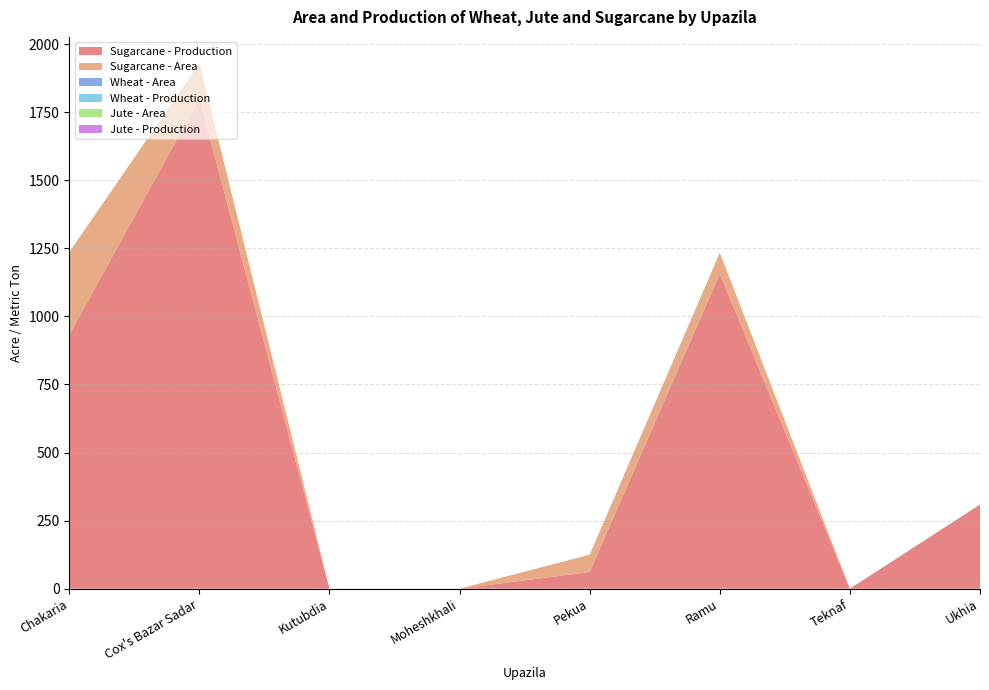

Reading left to right, what are all the values shown in this chart?

Sugarcane - Production: 932	1800	0	0	61	1156	0	309
Sugarcane - Area: 304	130	0	0	64	78	0	0
Wheat - Area: 0	0	0	0	0	0	0	0
Wheat - Production: 0	0	0	0	0	0	0	0
Jute - Area: 0	0	0	0	0	0	0	0
Jute - Production: 0	0	0	0	0	0	0	0